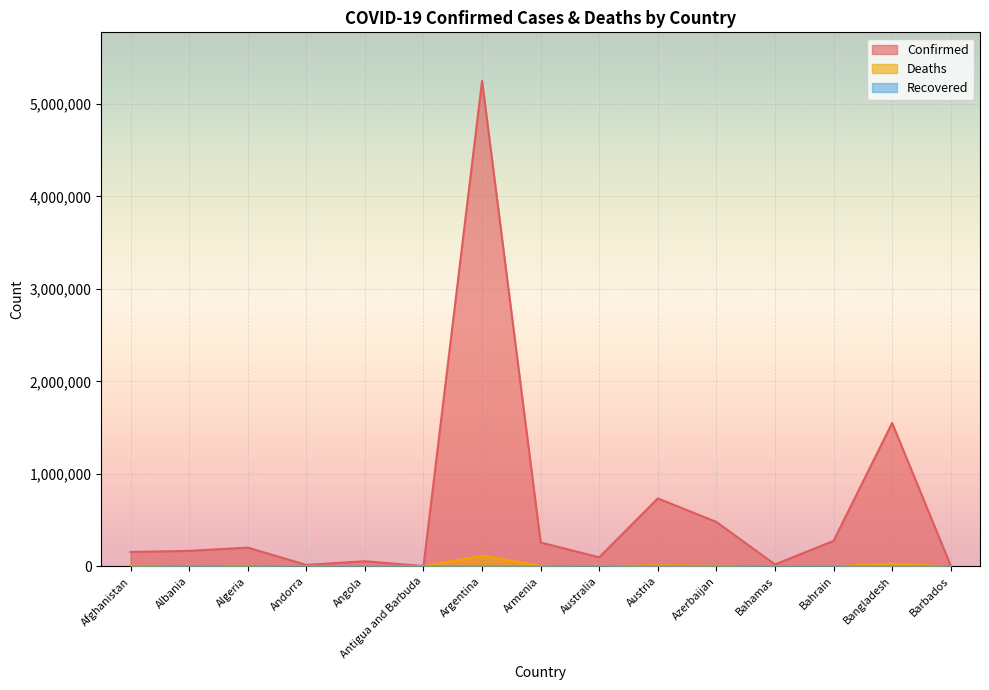

How many categories are shown in the chart?

15